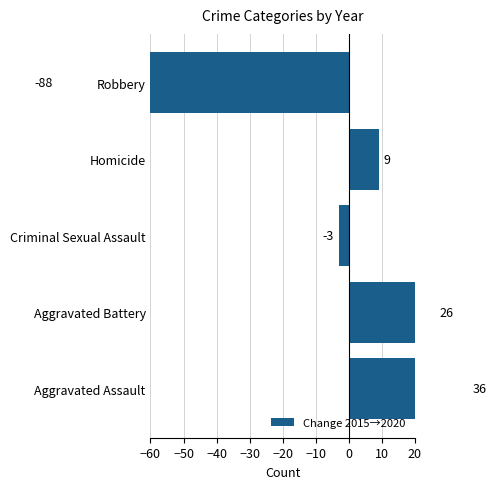

What is the smallest value displayed?

-88